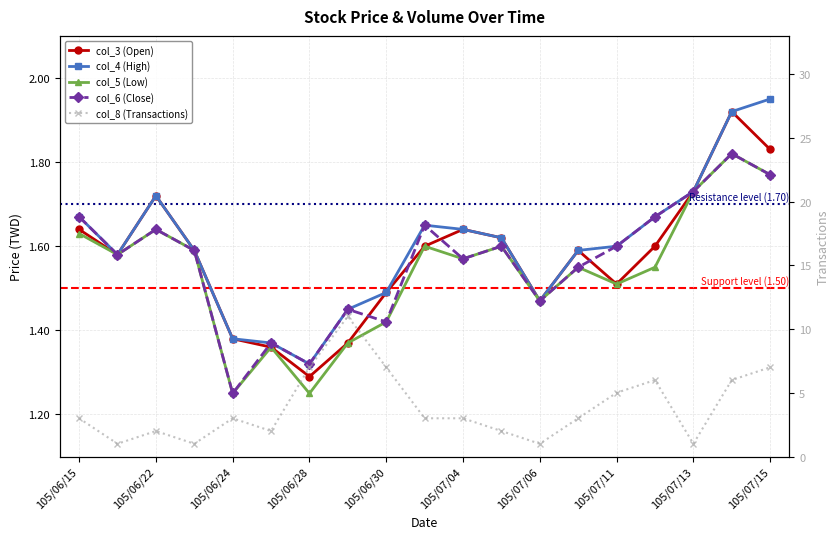

Is this an area chart (filled region under the line)?

No